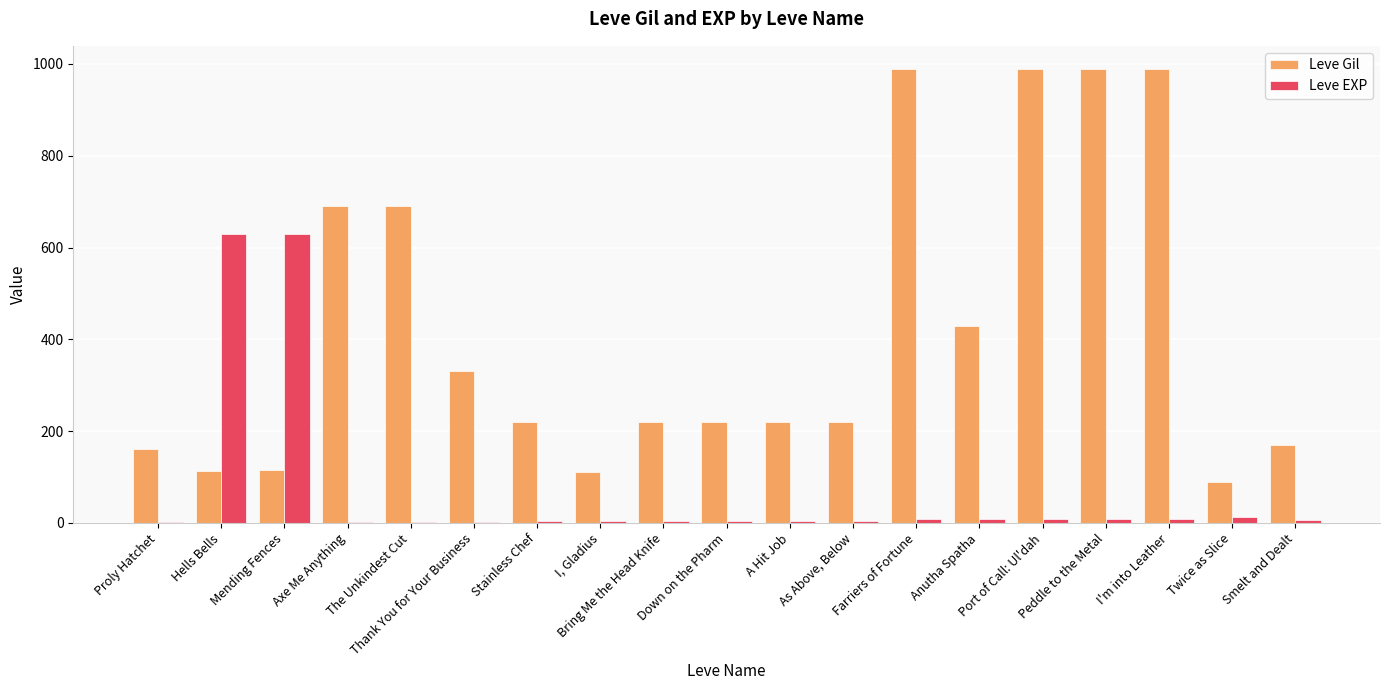

At which label does Leve Gil first exceed 220?

Axe Me Anything